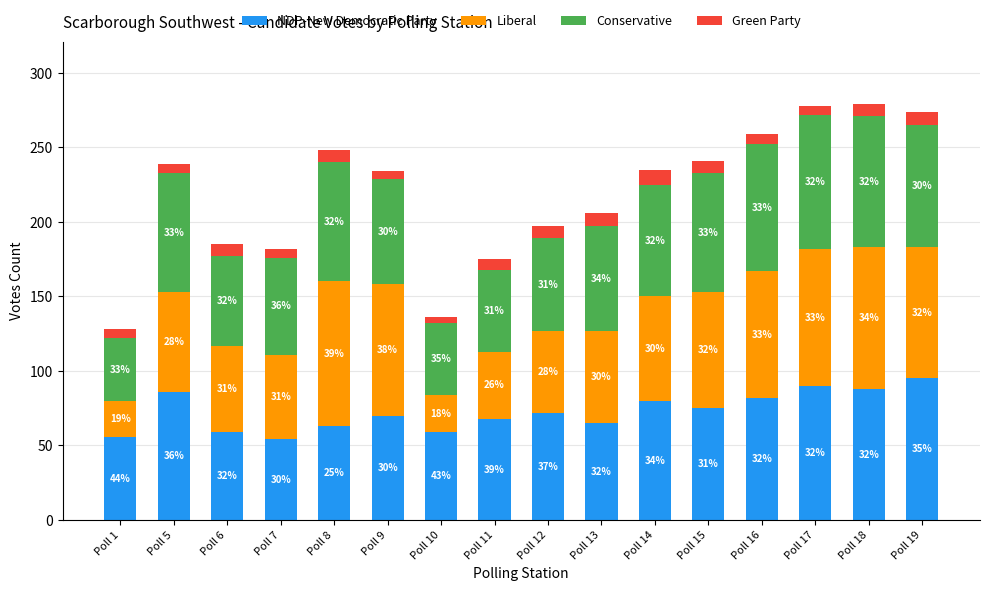

At which category is the sum across all series the highest?

Poll 18